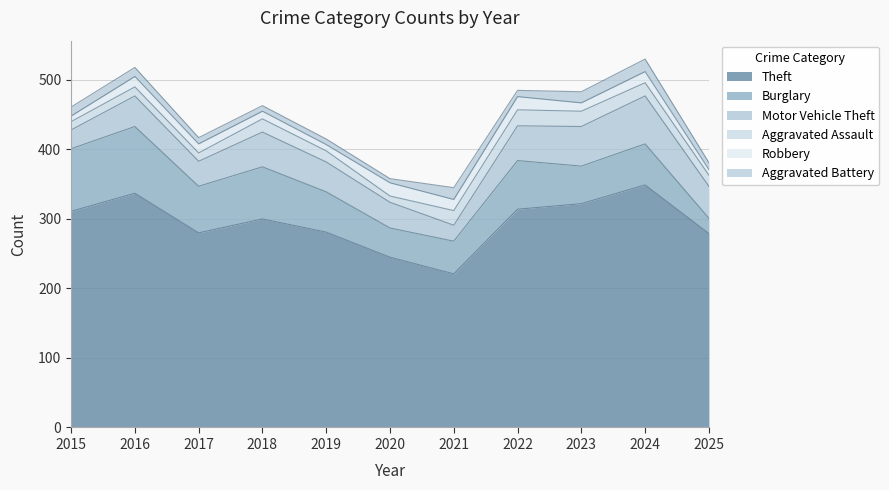

Is it true that Motor Vehicle Theft equals 43 at 2019?

True